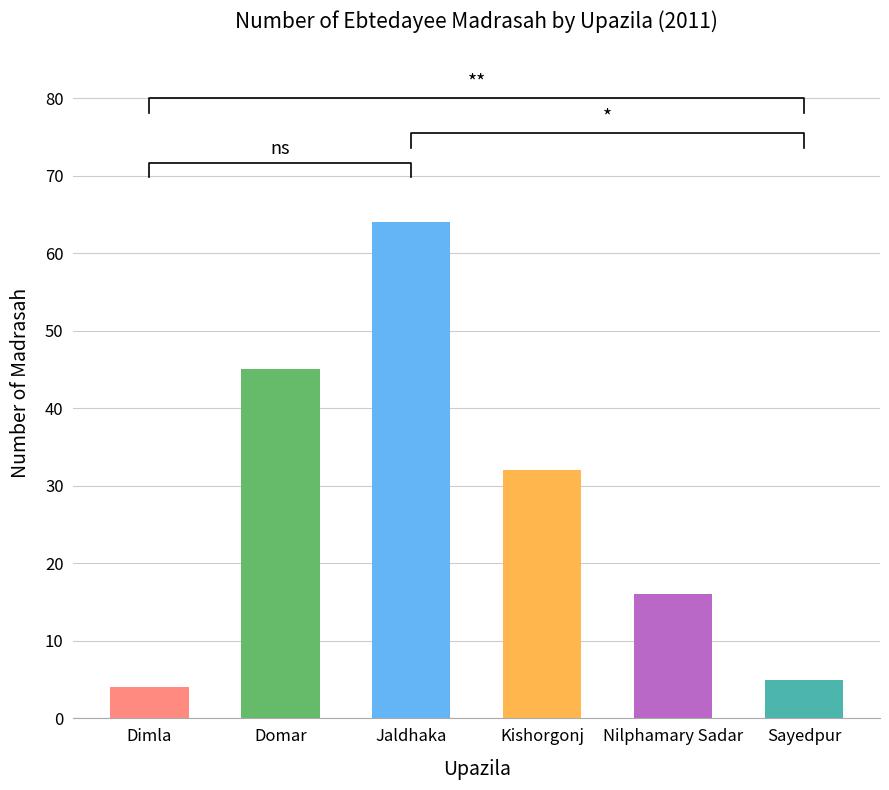

What is the sum of the values at Dimla and Sayedpur?

9